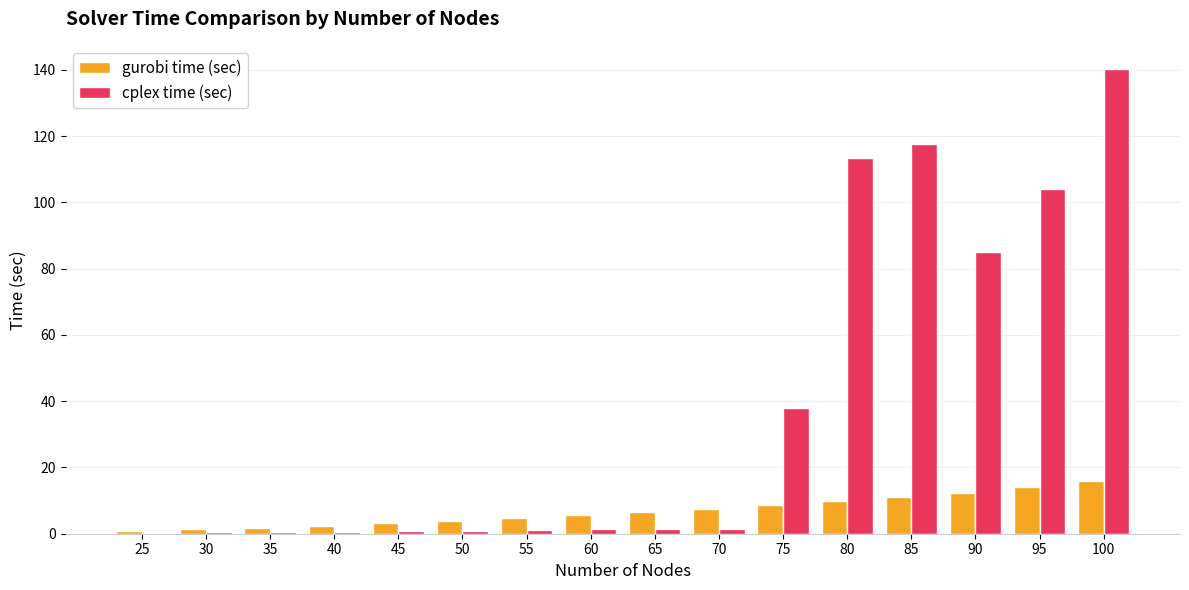

Between 70 and 85, which series saw the biggest shift?

cplex time (sec)